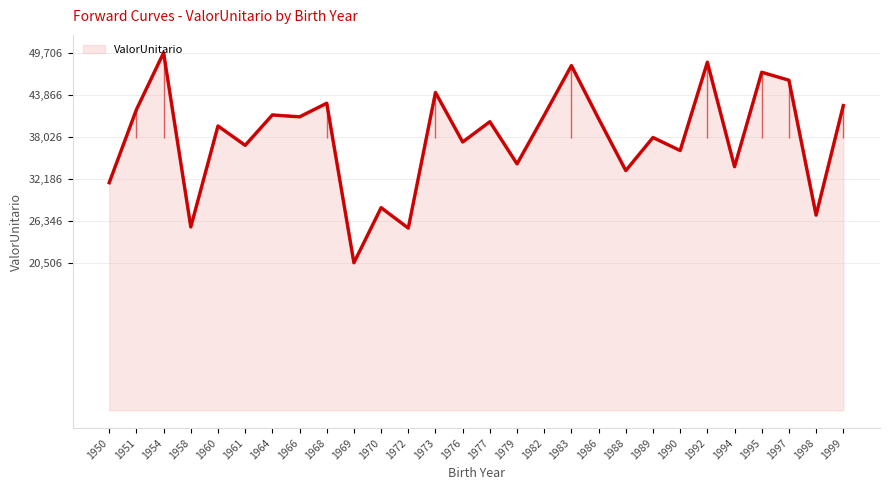

What is the smallest value displayed?

20506.2